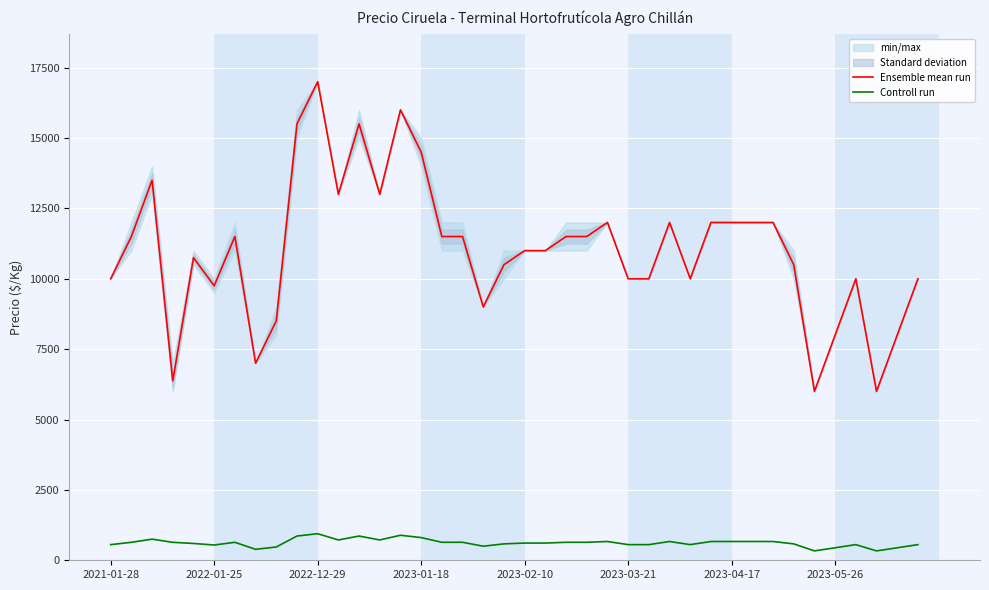

True or false: Controll run and Ensemble mean run intersect in this chart.

False